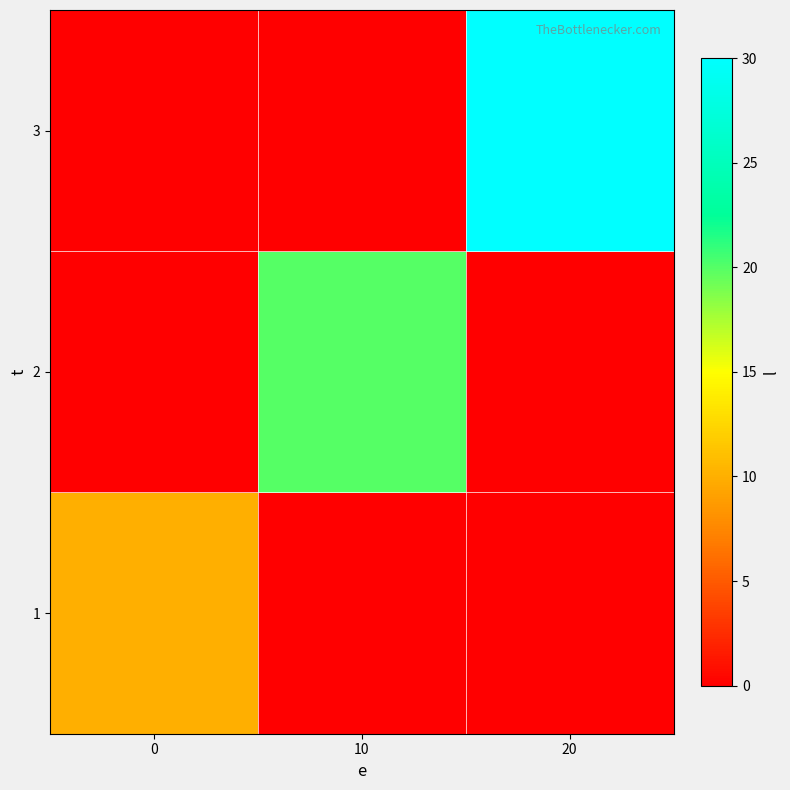

List the series in order of their peak value, lowest first.

1, 2, 3